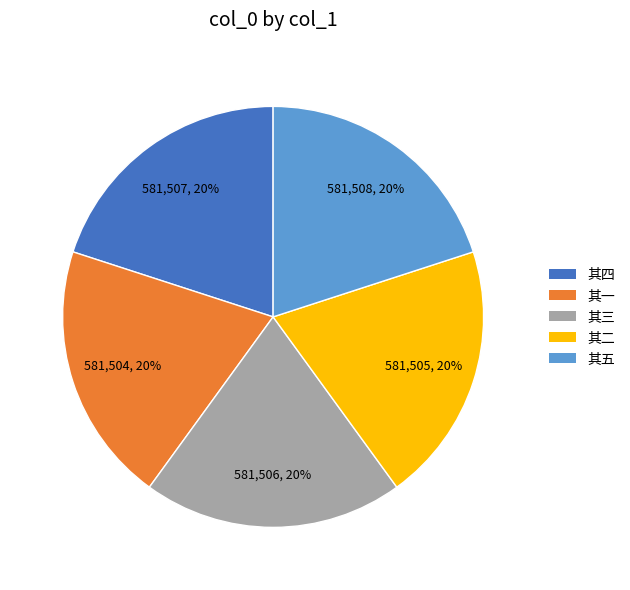

Approximately how many times larger is the value at 其四 compared to 其二?

1.0